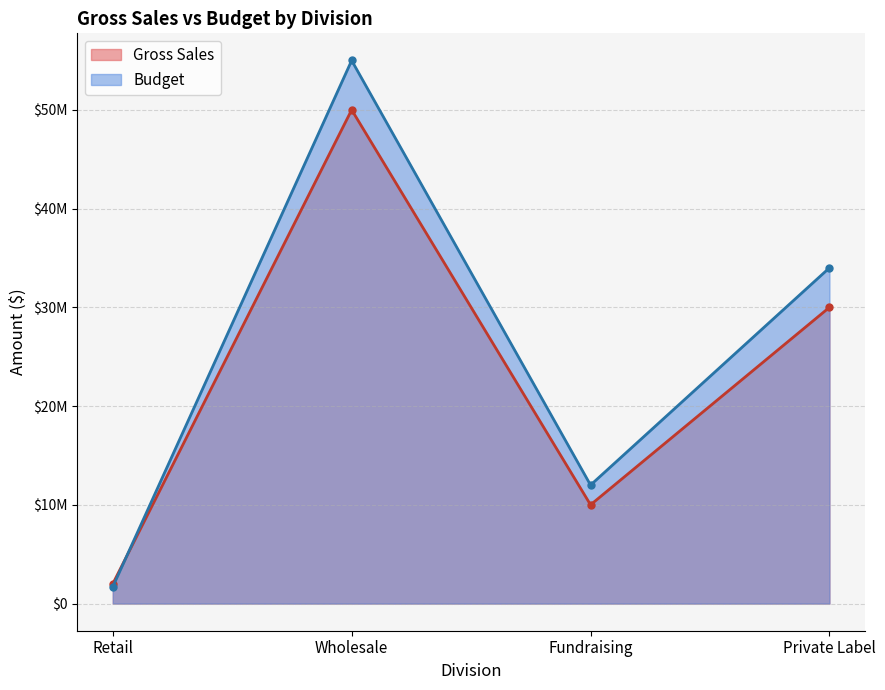

Rank the series at Wholesale from highest to lowest value.

Budget, Gross Sales